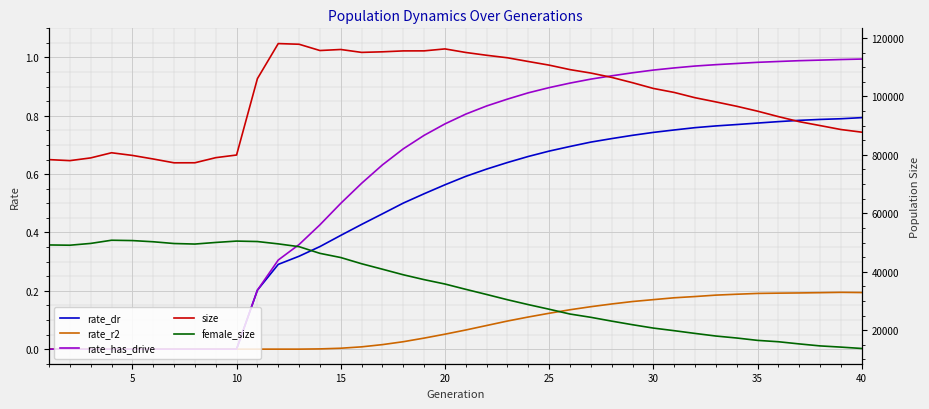

The rate_has_drive series shows 1.0 at 40. True or false?

True